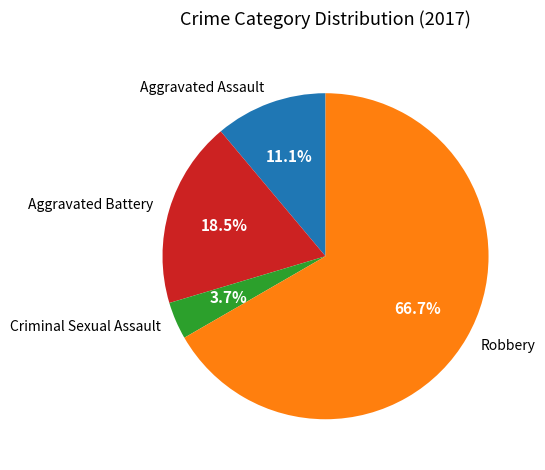

How many segments does this pie chart have?

4